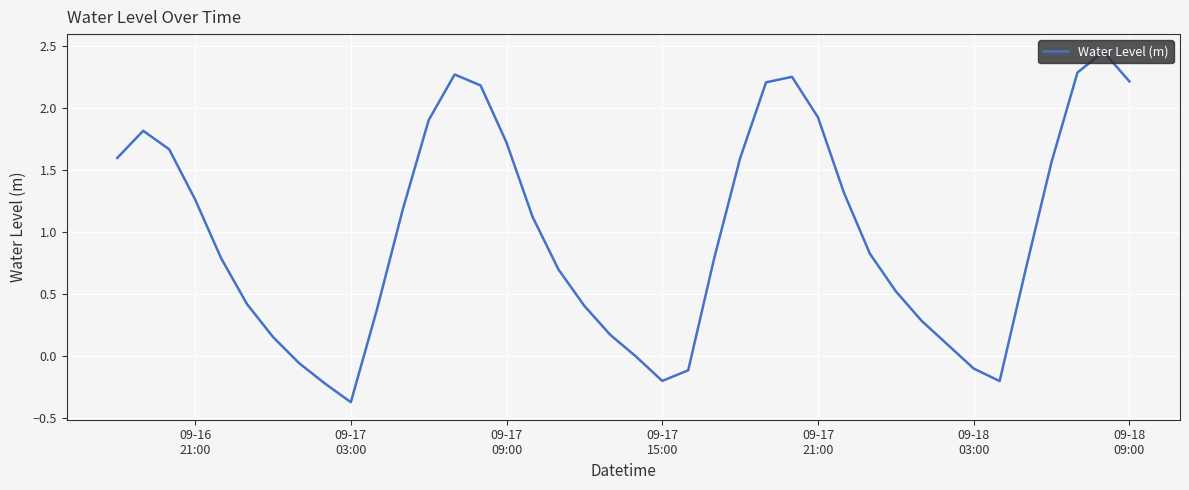

What is the difference between the maximum and minimum values?

2.8